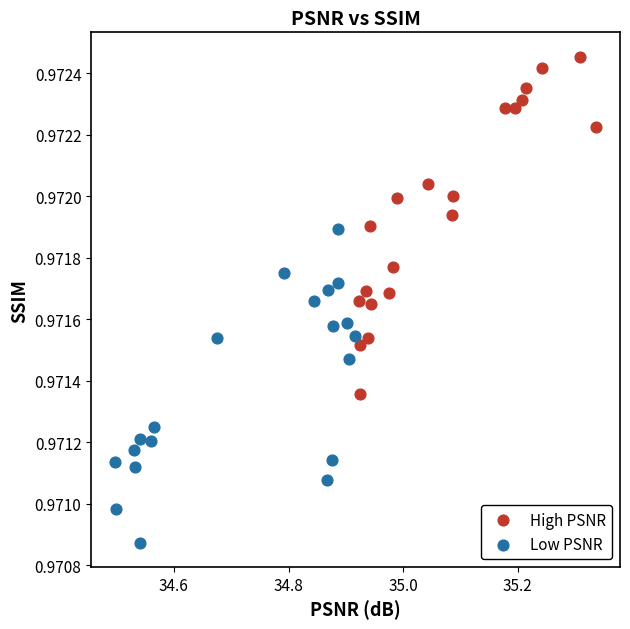

Which series reaches the maximum Y coordinate?

High PSNR